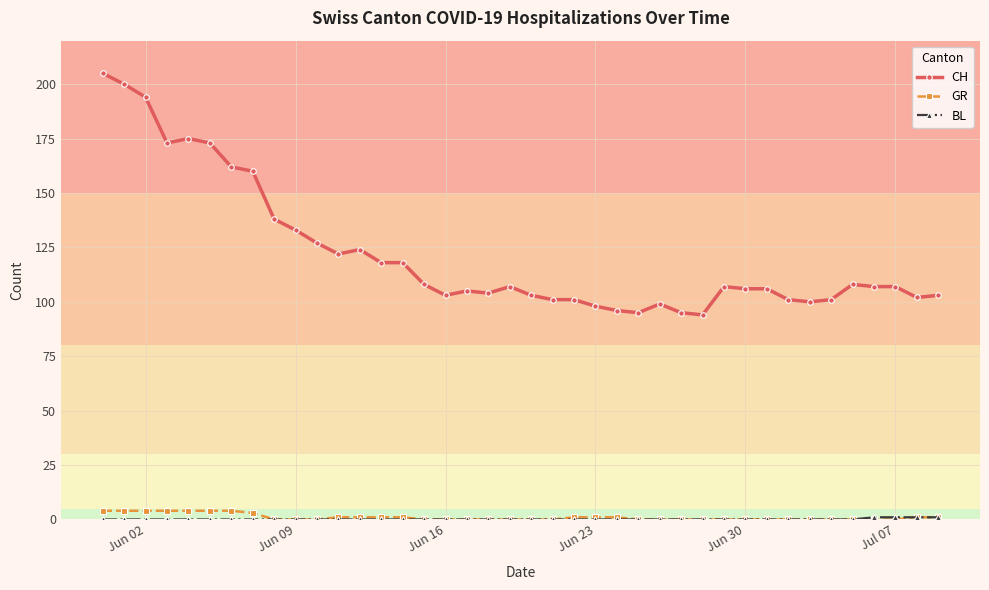

What is the maximum value shown in the chart?

205